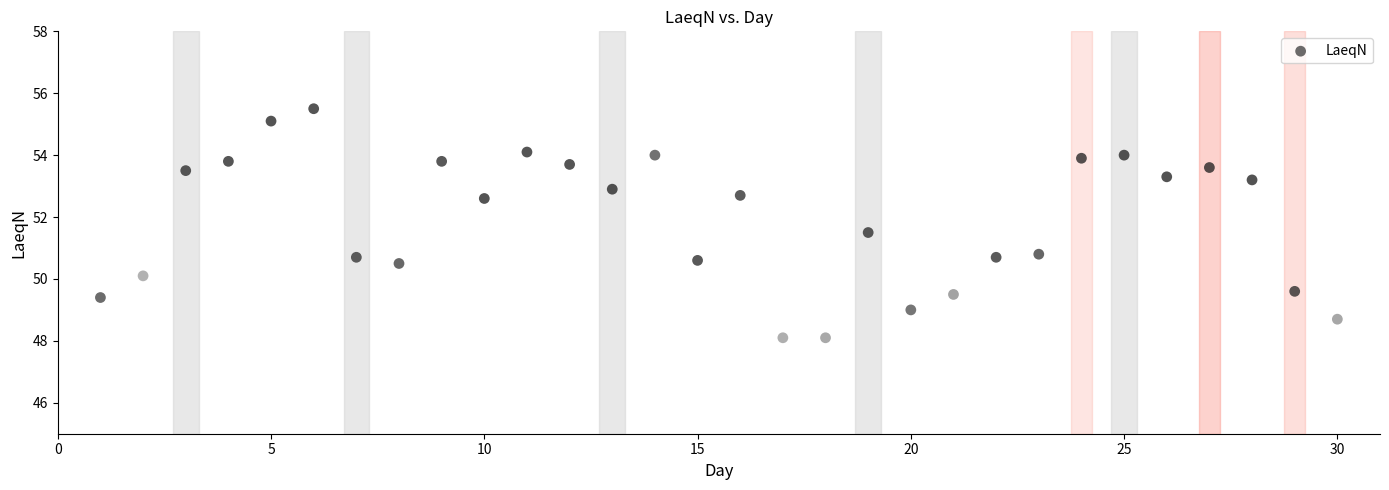

What is the range of Y values (max minus min)?

7.4